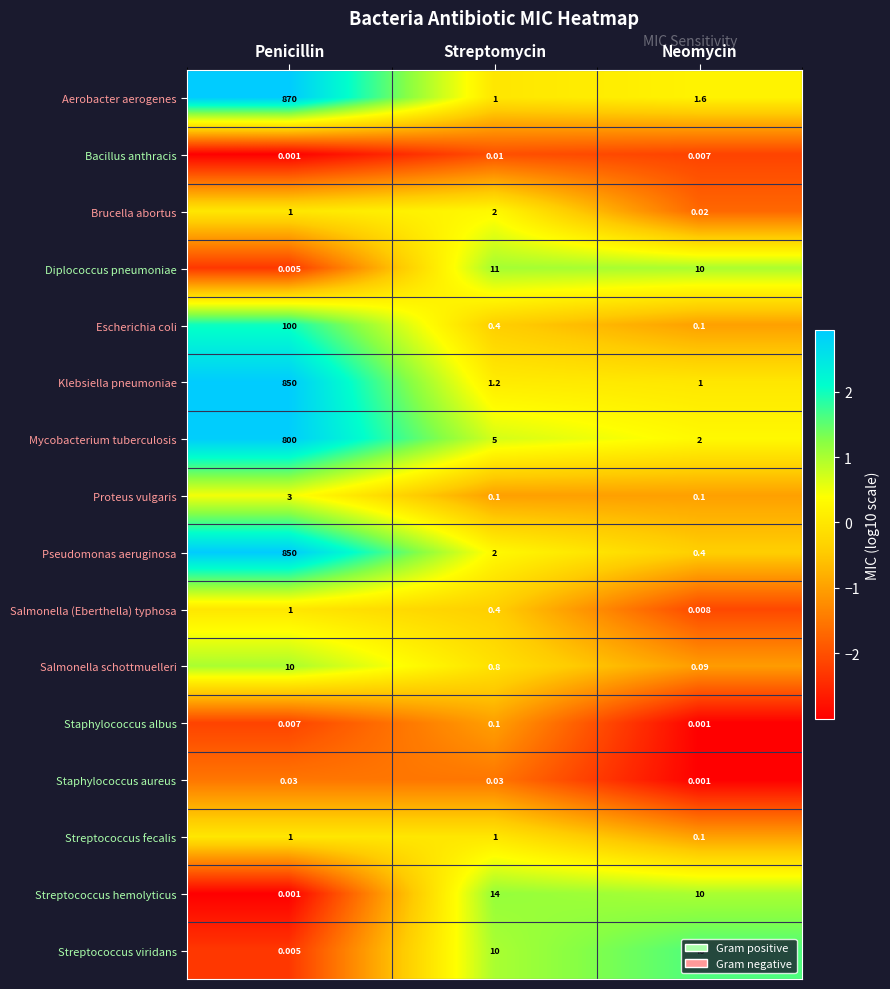

At which label is Escherichia coli closest to 50?

Streptomycin